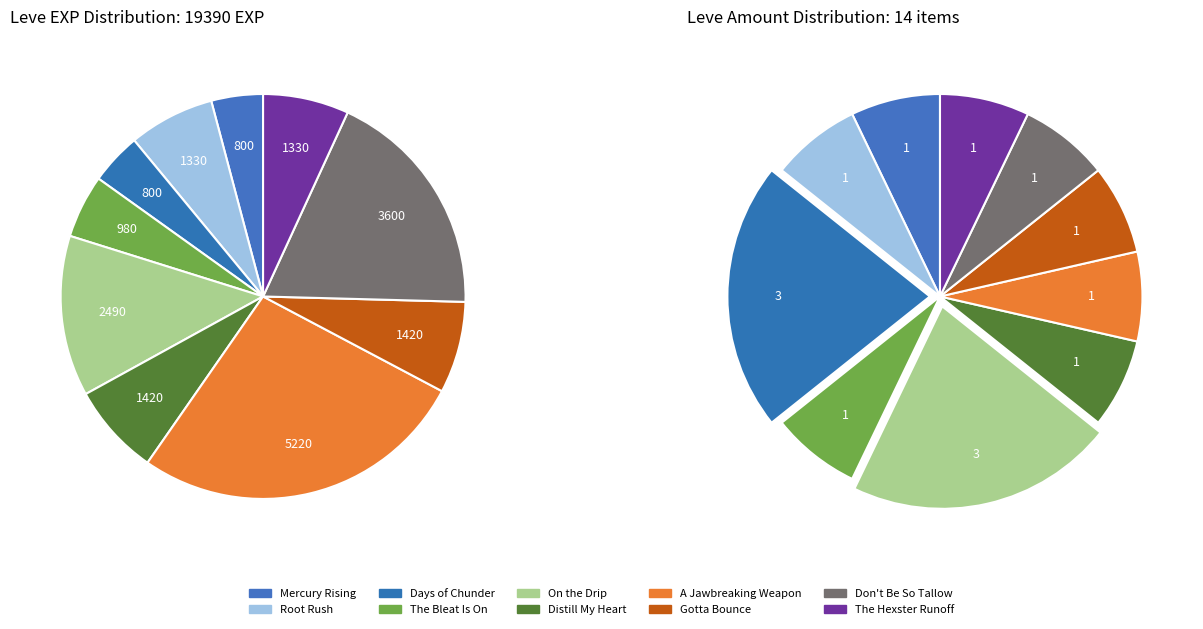

Do 1 and 1 together represent more than half of the pie?

No